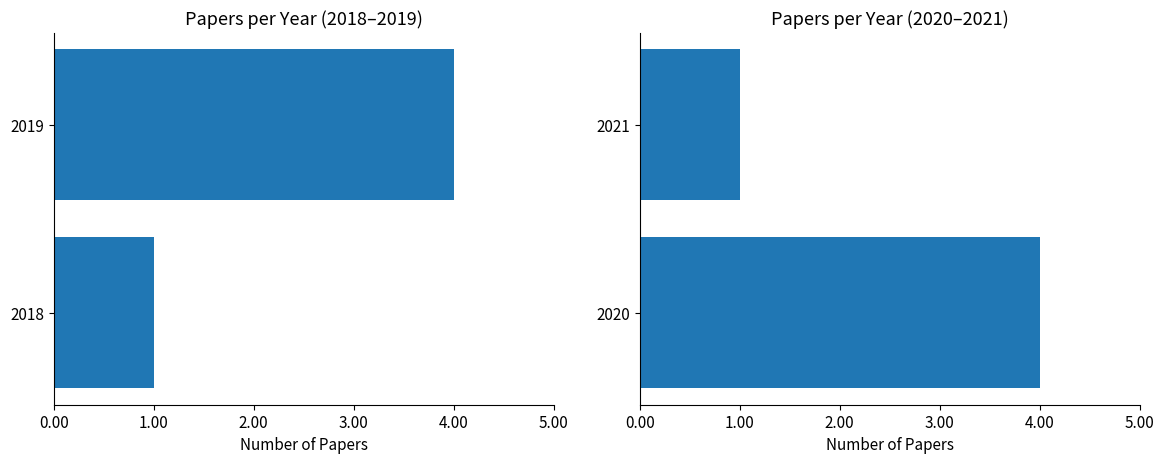

What is the difference between the maximum and minimum values?

3